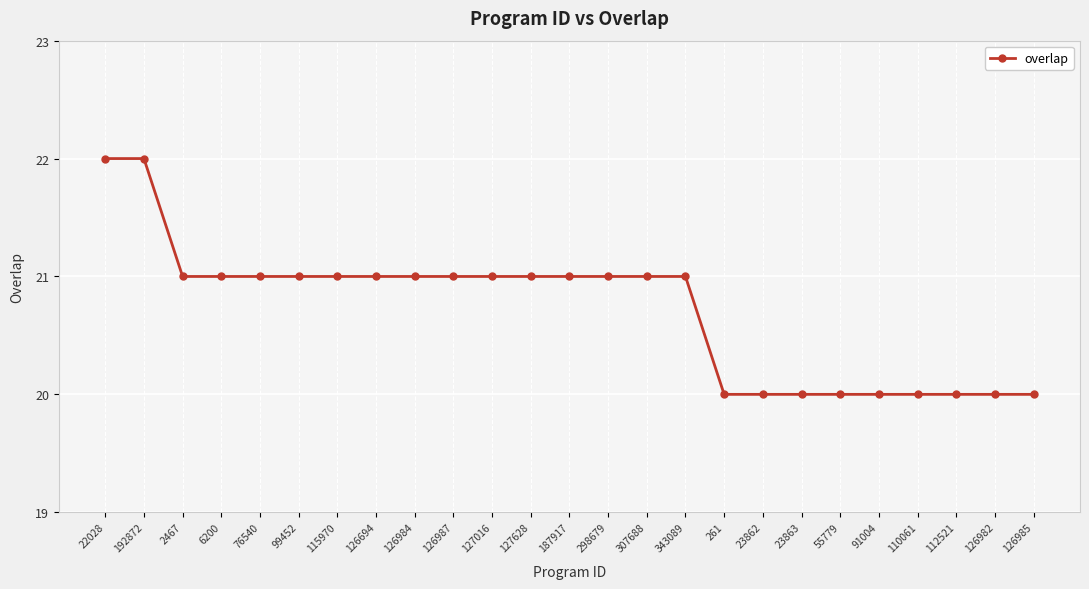

Is this an area chart (filled region under the line)?

No